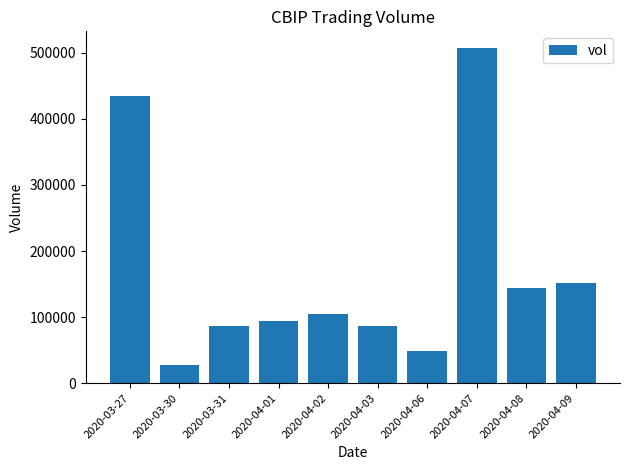

What is the minimum value shown in the chart?

27000